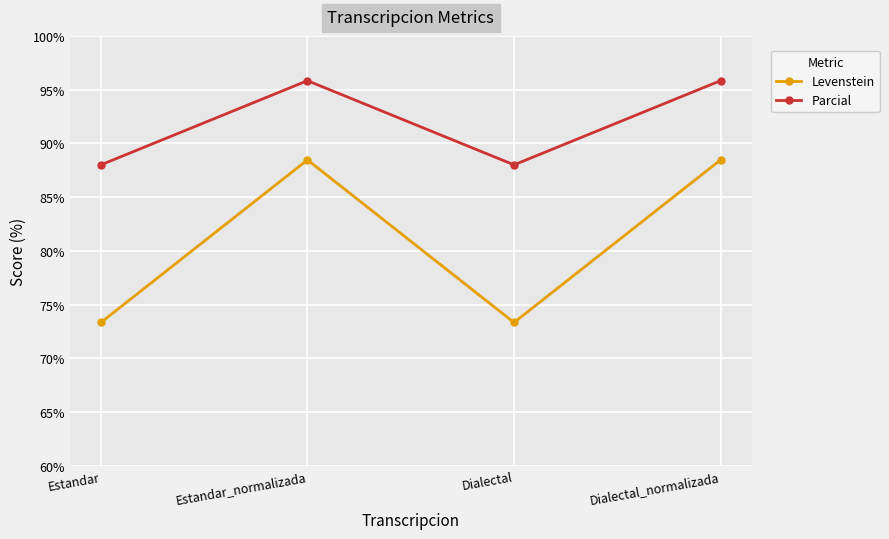

Count the number of categories in the chart.

4